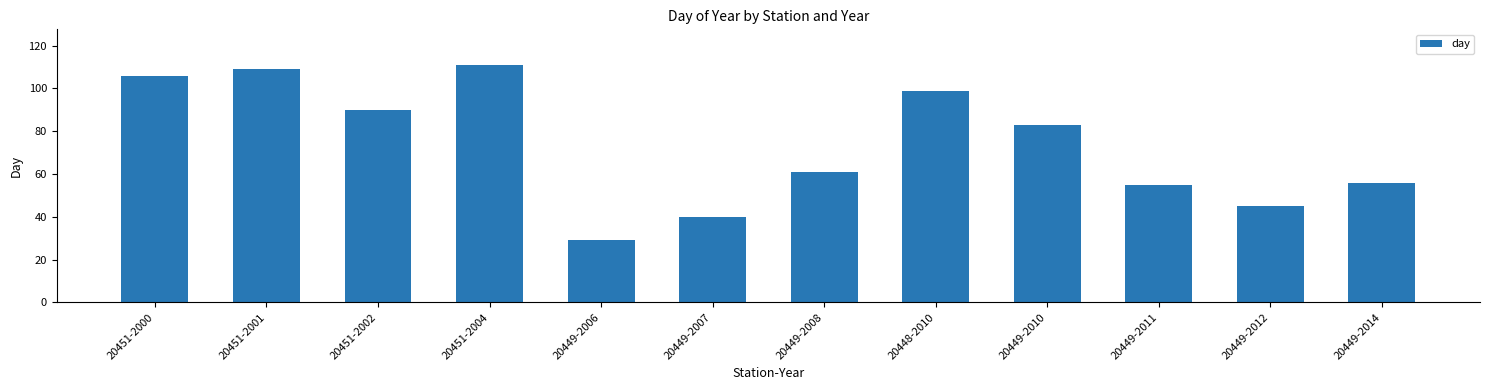

What is the ratio of the value at 20451-2001 to the value at 20451-2000?

1.0